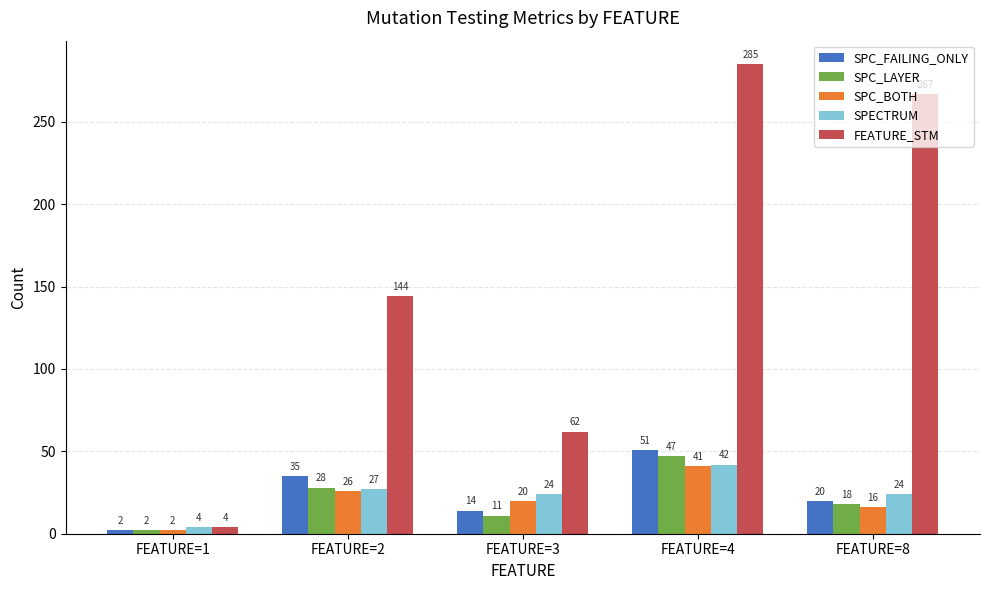

What is the difference between the SPC_BOTH values at FEATURE=2 and FEATURE=3?

6